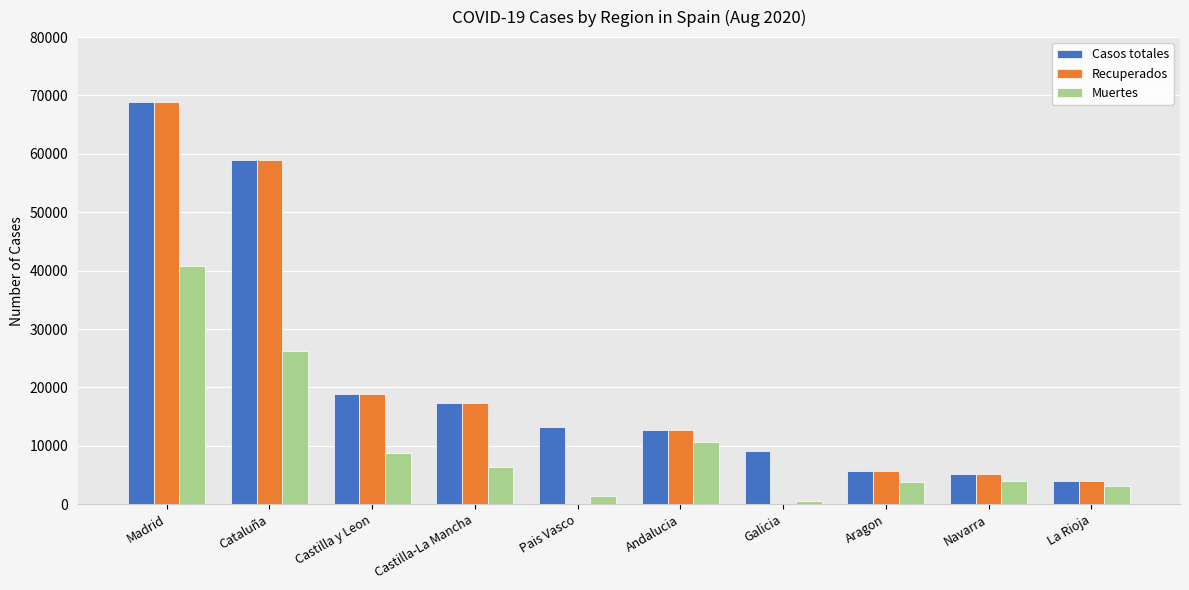

At which label is Muertes closest to 20670?

Cataluña